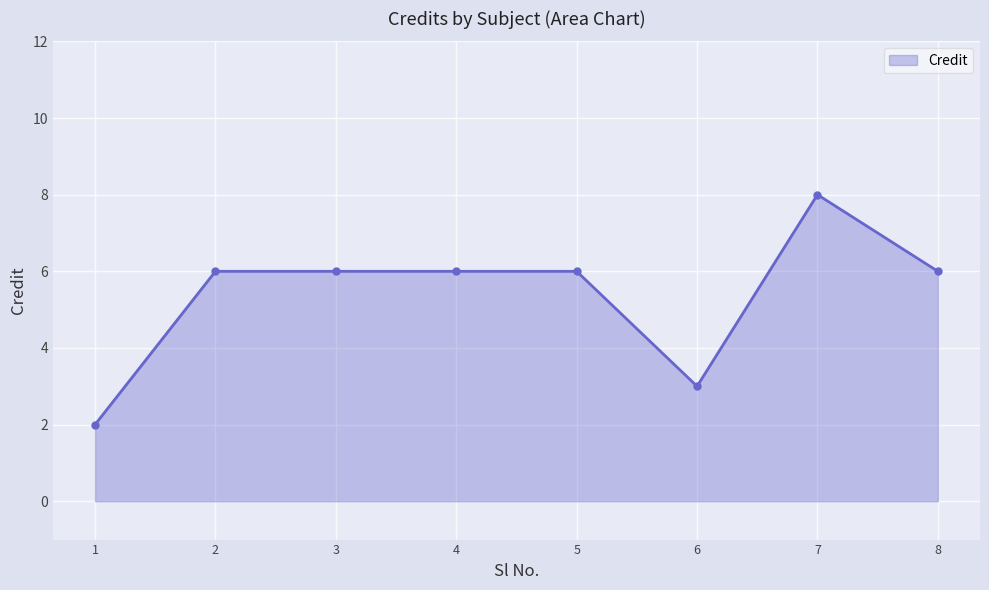

What is the change in value from 3 to 7?

+2